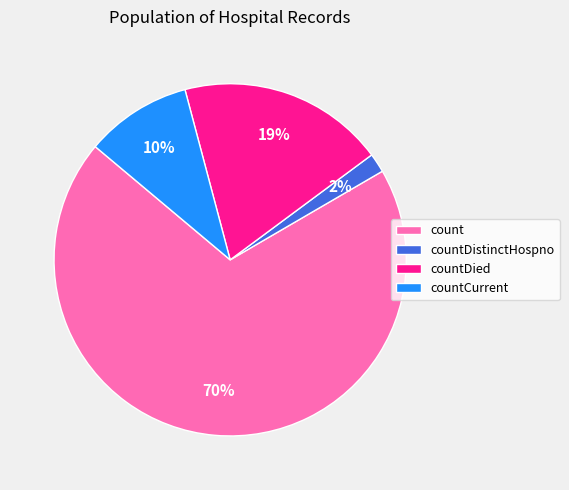

Which category has the biggest portion of the pie?

count